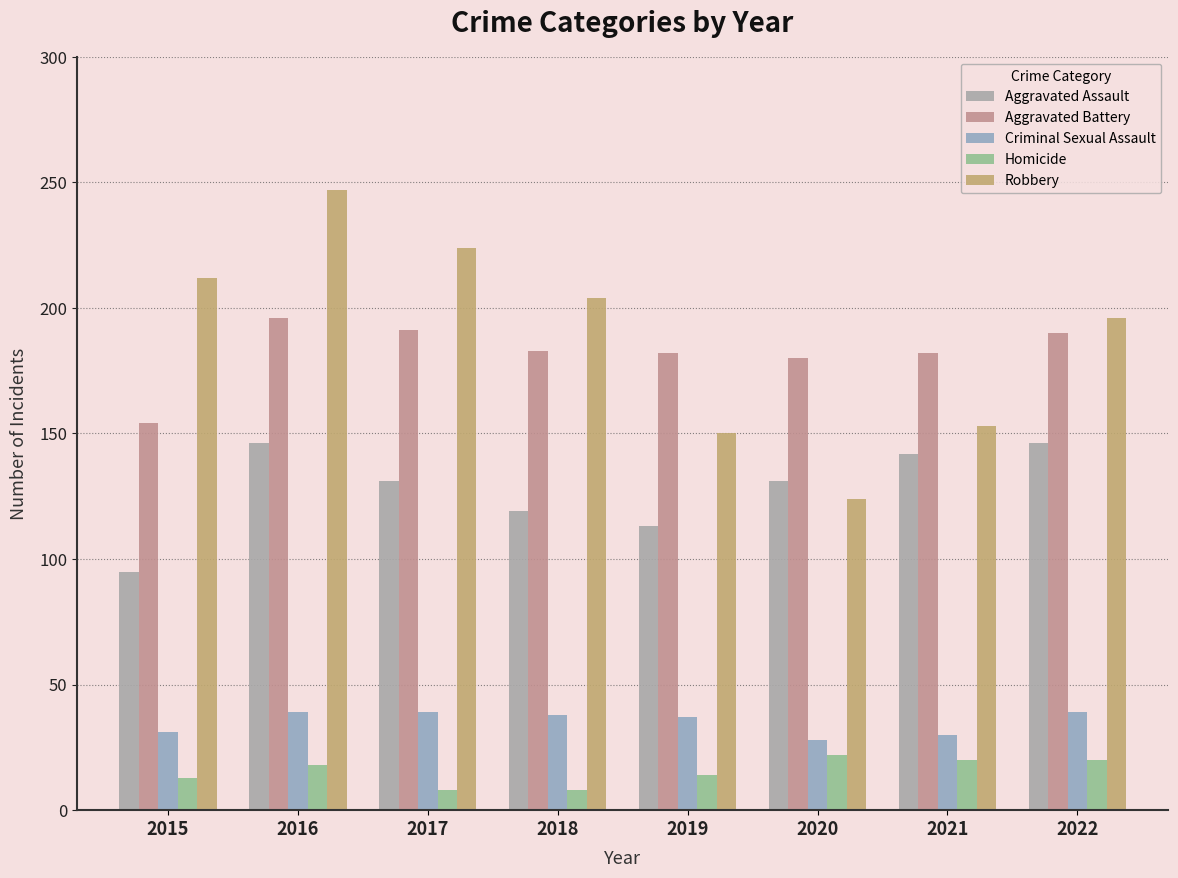

How many groups of bars are there?

8